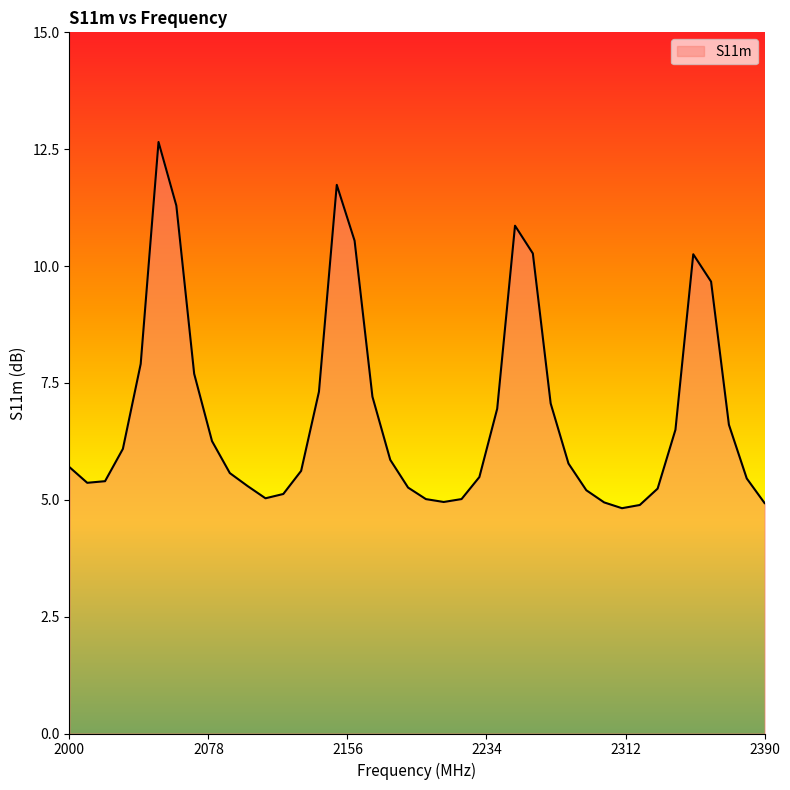

What is the difference between the maximum and minimum values?

7.8